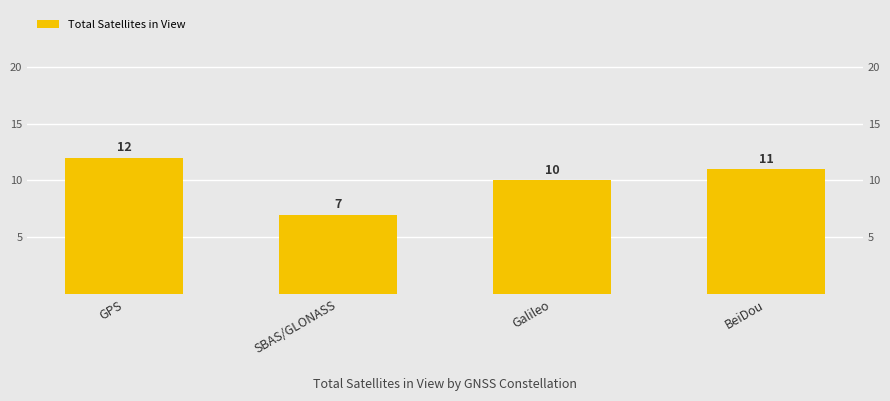

Count the values in the range 10 to 12.

3